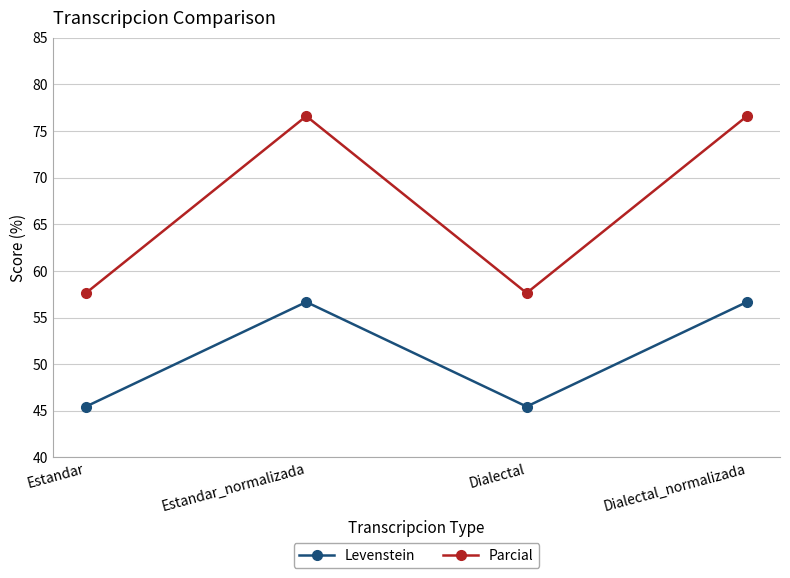

At Estandar_normalizada, list the series in order from largest to smallest.

Parcial, Levenstein